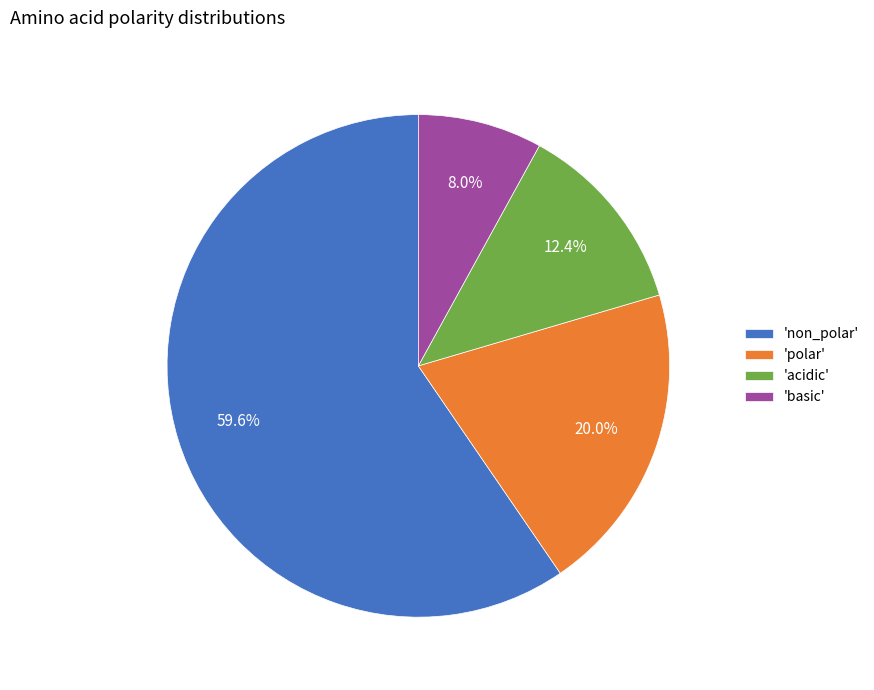

Does any single category account for the majority?

Yes